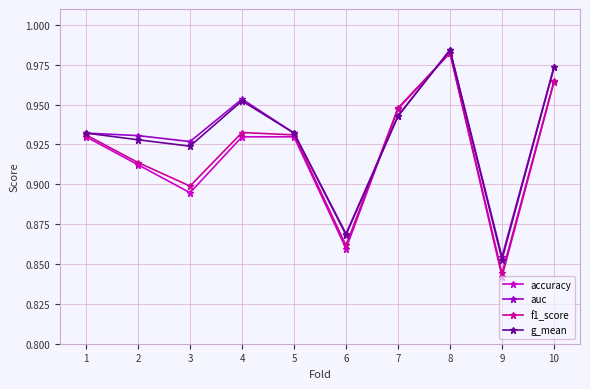

The f1_score series shows 1.6 at 3. True or false?

False